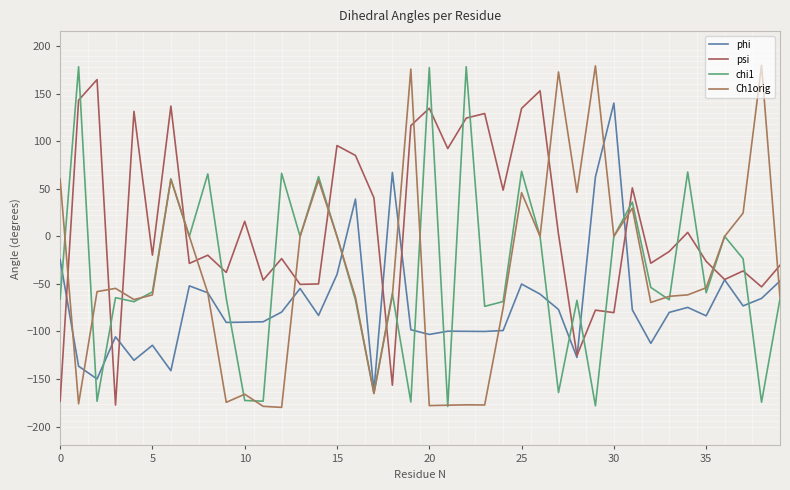

How many values in the Ch1orig series exceed -58?

19